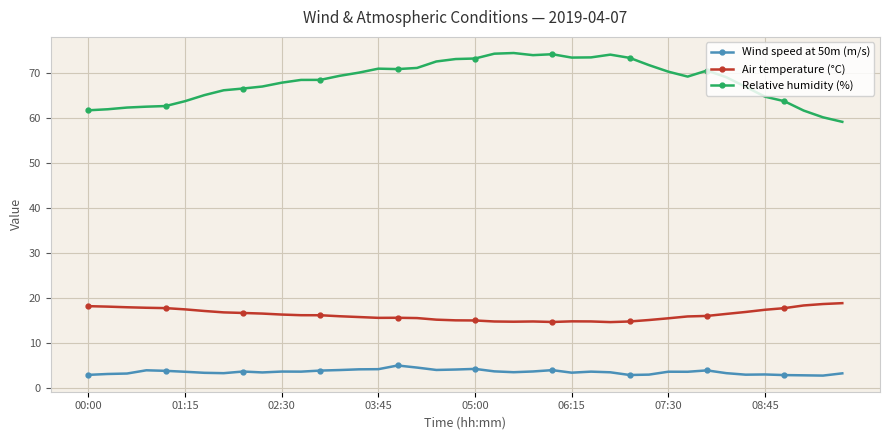

True or false: Wind speed at 50m (m/s) and Air temperature (°C) cross at least once.

False